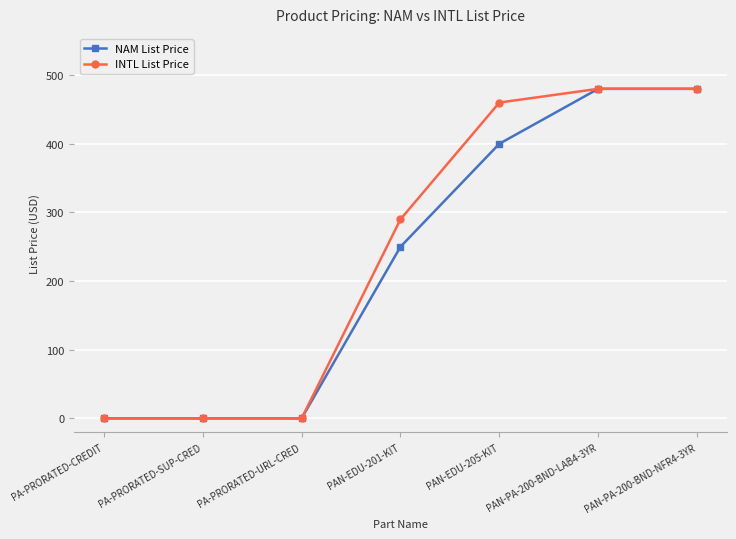

What is the label of the 7th point from the left?

PAN-PA-200-BND-NFR4-3YR